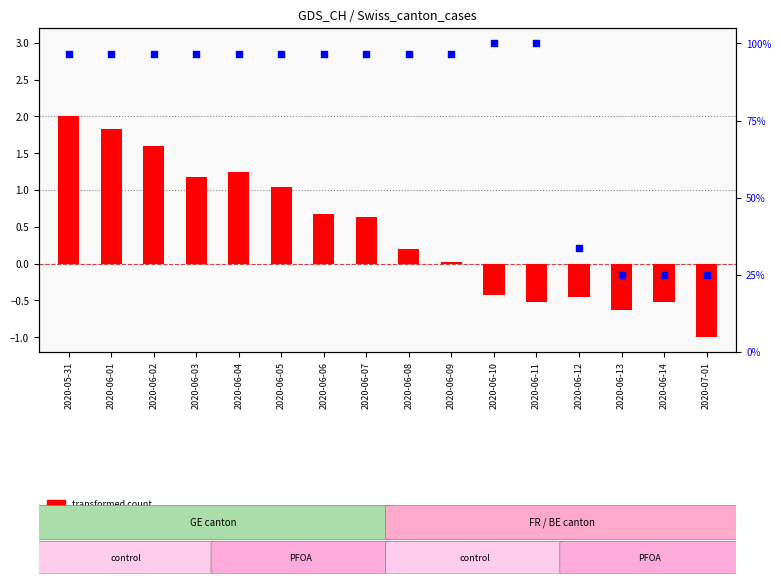

Which series contains the highest Y value?

percentile rank within the sample